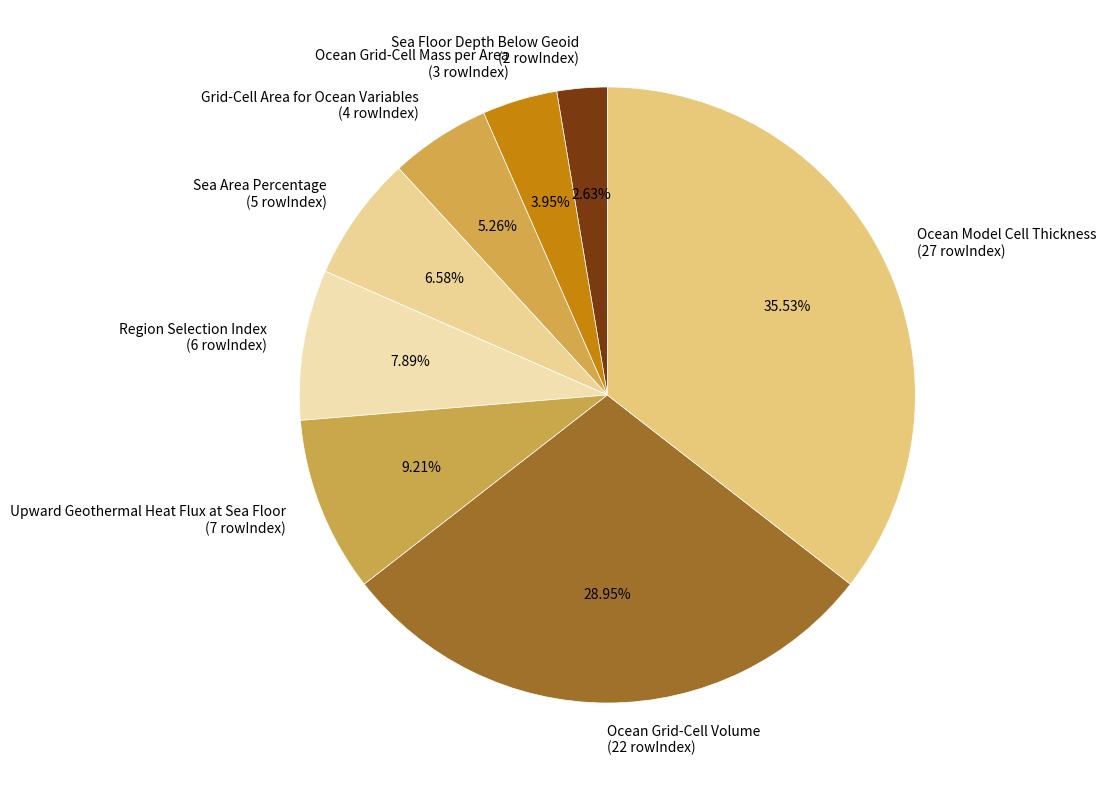

Is there any slice that represents more than half of the pie?

No